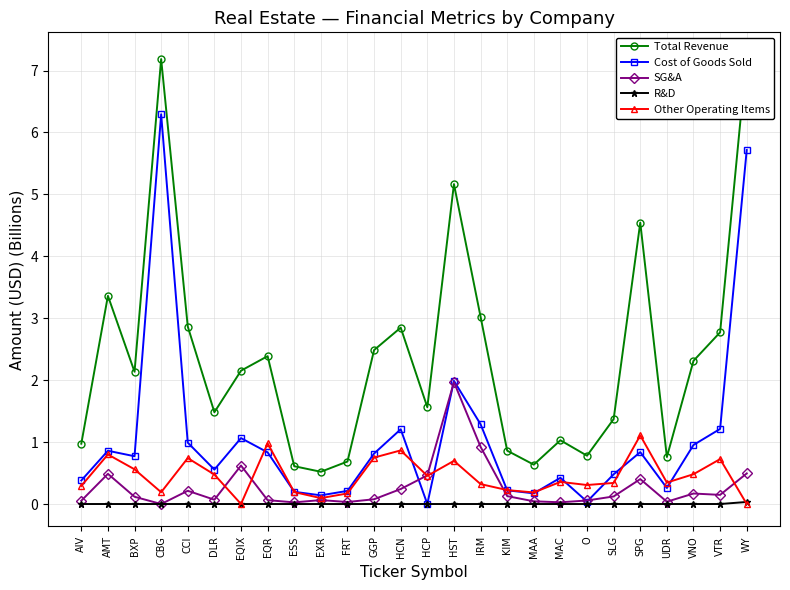

What is the sum of all Other Operating Items values?

11.7